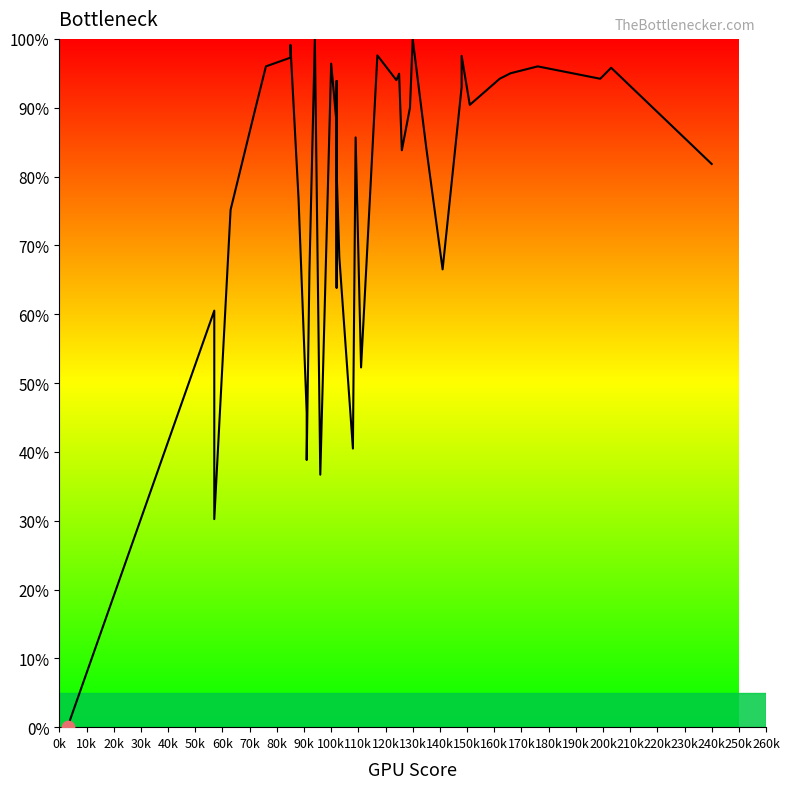

Between 110k and 170k, which is larger?

170k